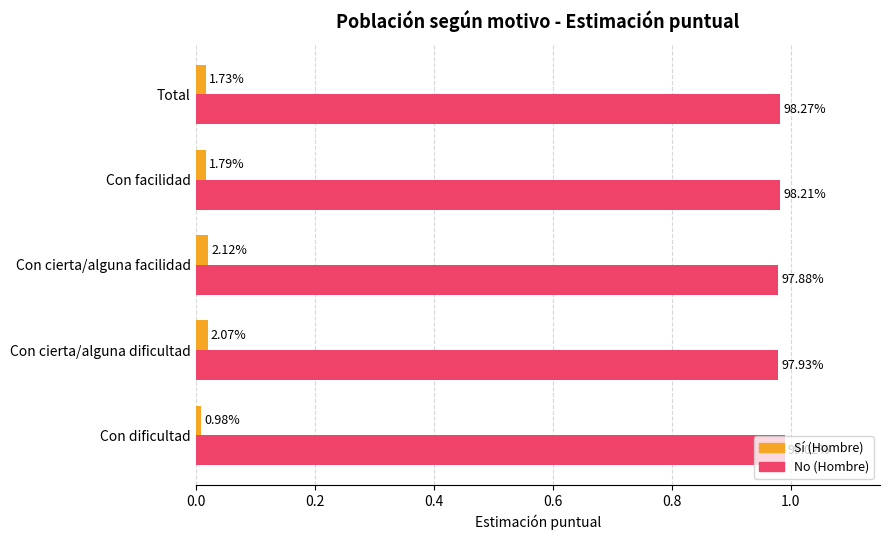

Which series has the largest range (max minus min)?

No (Hombre)